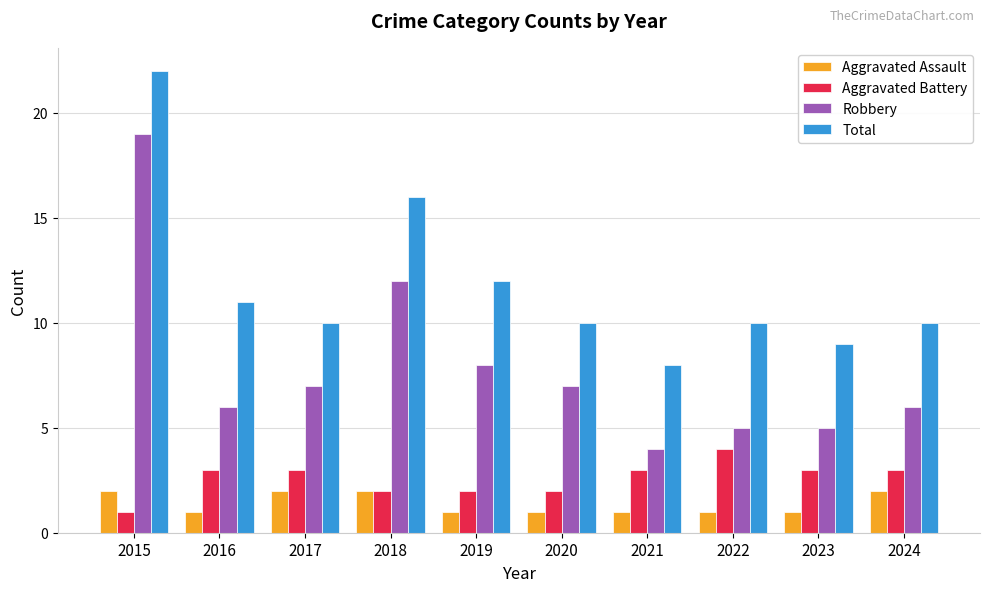

At which label is Total closest to 15?

2018